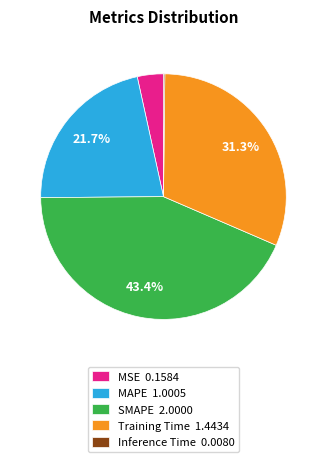

What percentage is the MAPE slice, to the nearest percent?

22%